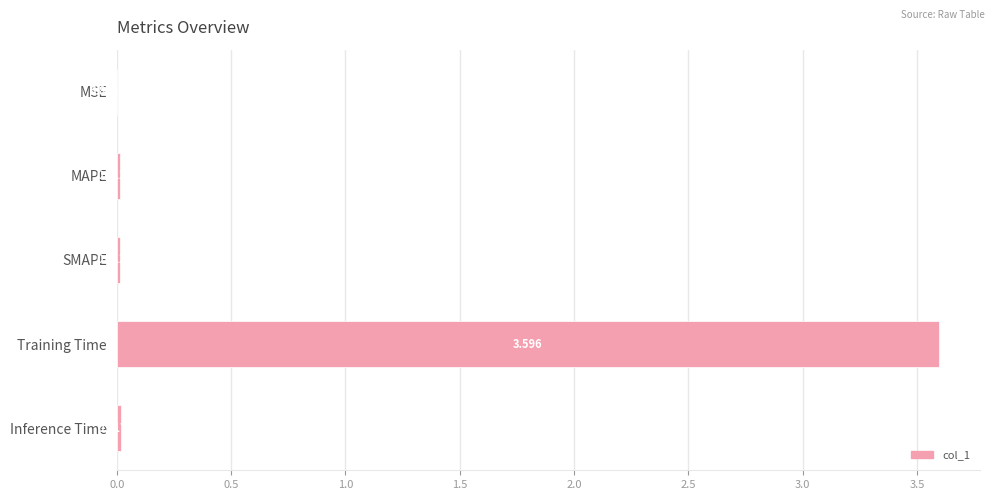

Where is the data nearest to the value 1?

Inference Time